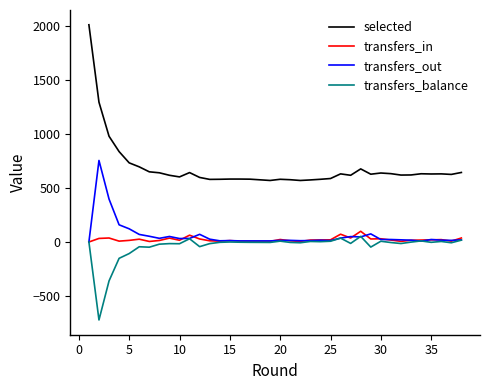

True or false: transfers_balance and transfers_in intersect in this chart.

False